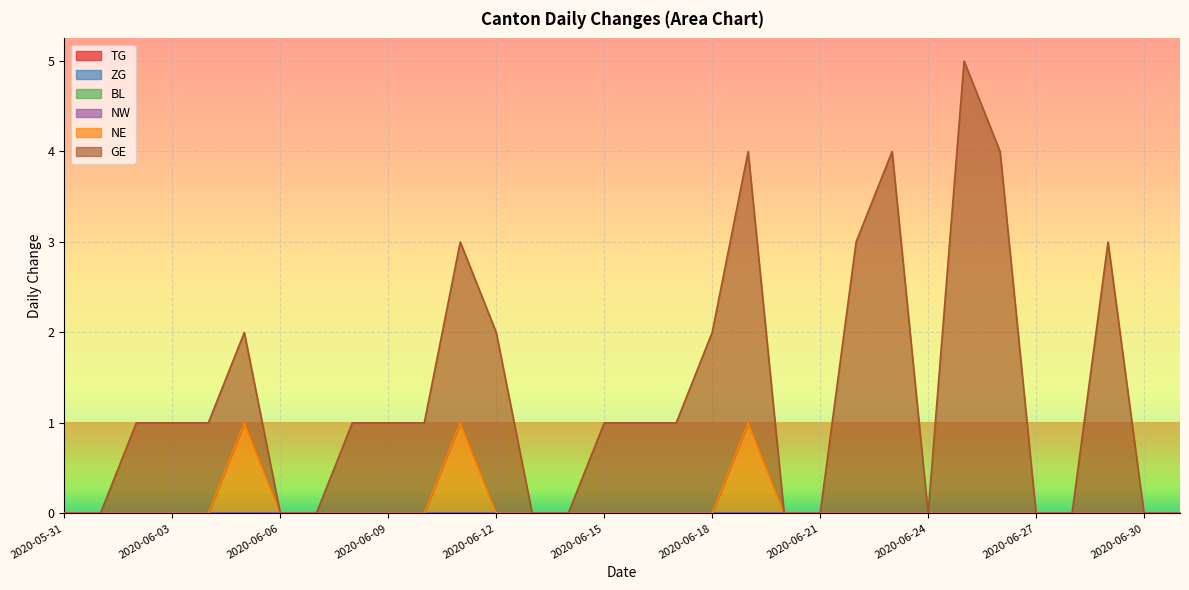

Which category has the highest value in the GE series?

2020-06-25